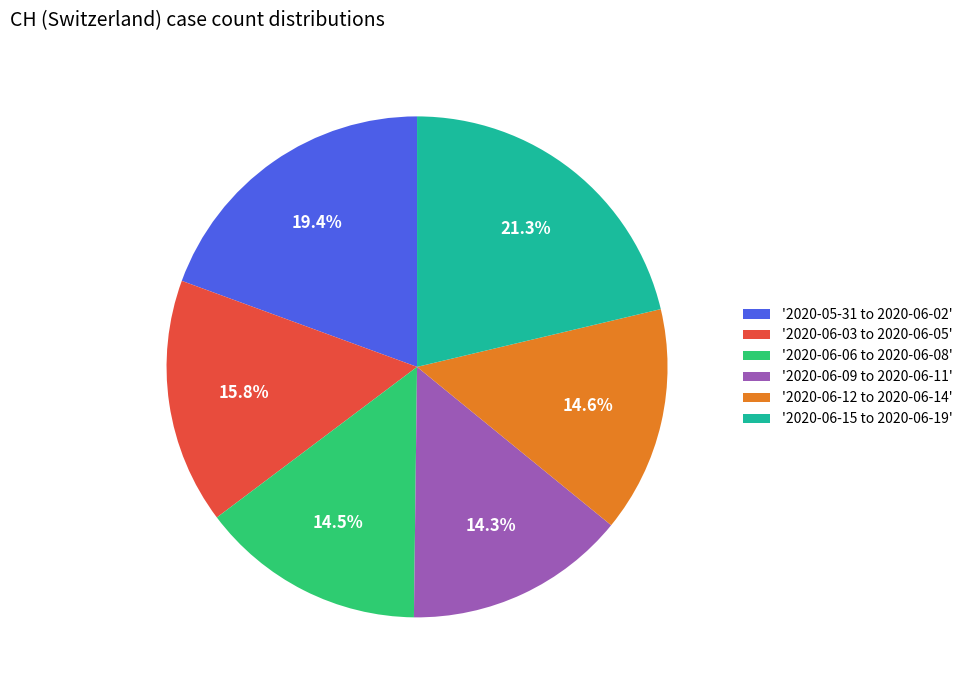

Which has a higher value, '2020-06-15 to 2020-06-19' or '2020-06-03 to 2020-06-05'?

'2020-06-15 to 2020-06-19'